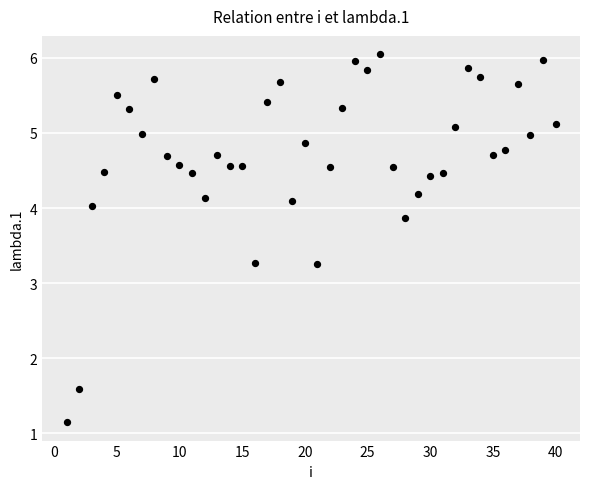

What is the range of X values (max minus min)?

39.0